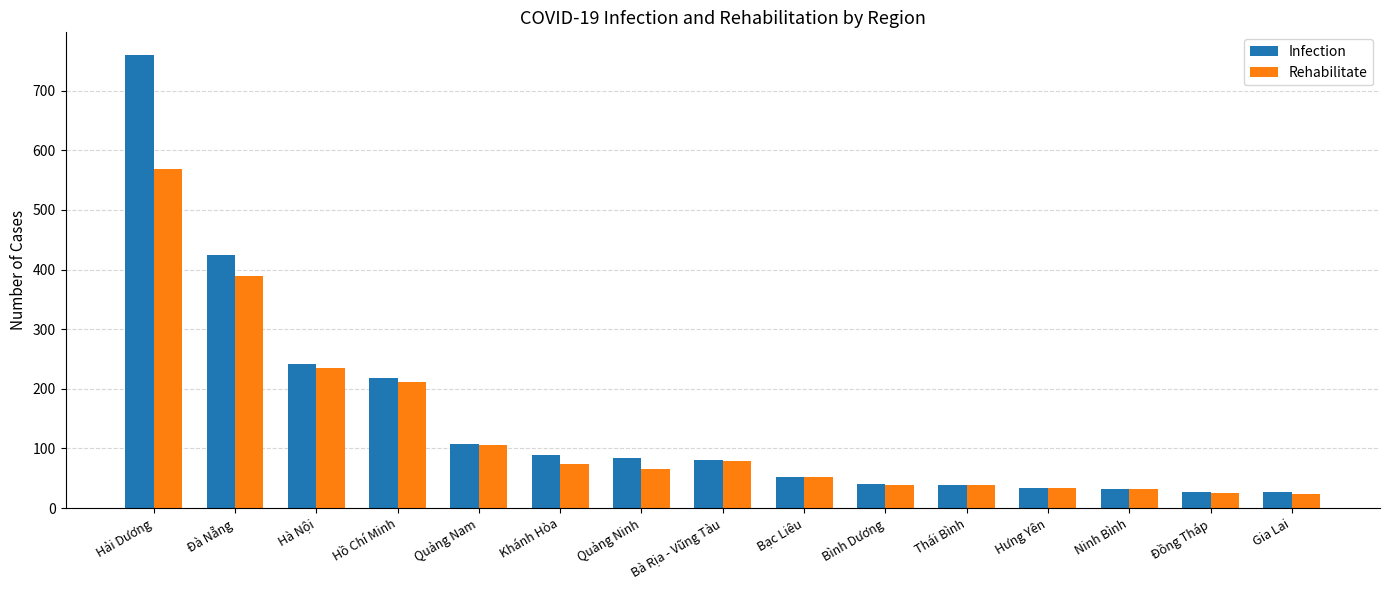

Count the number of data series in this chart.

2